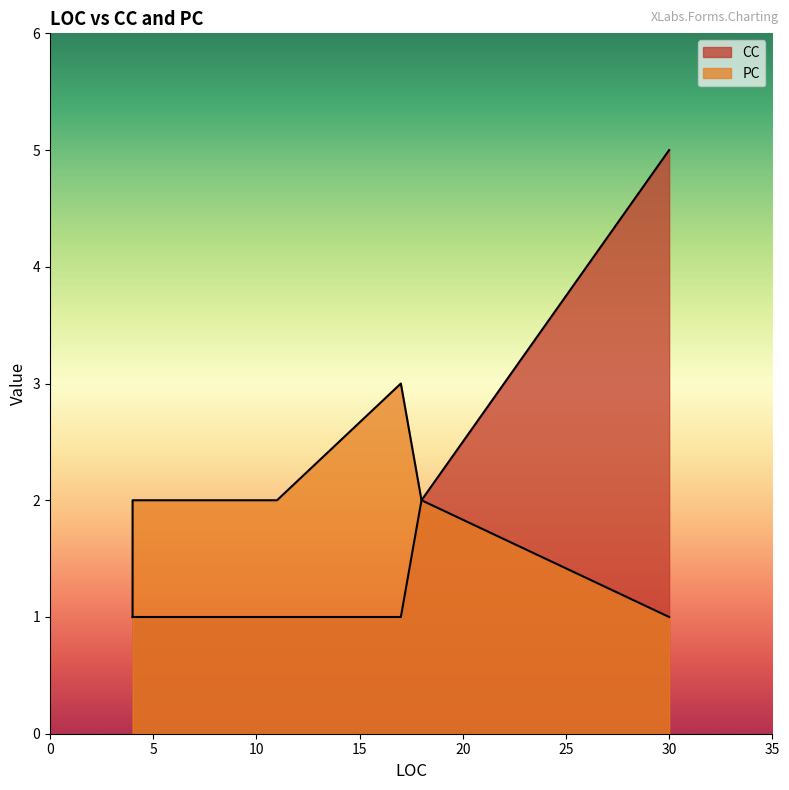

Is the value of PC at 30 greater than the value of CC at 18?

No